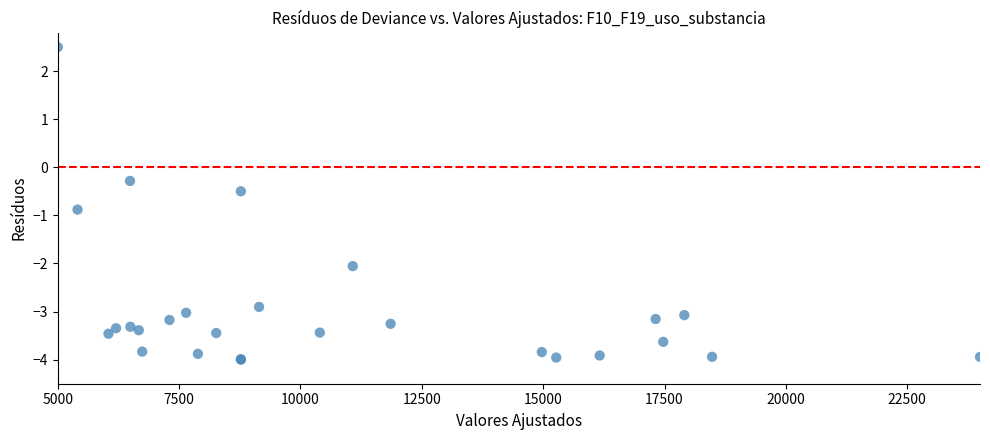

What Y value in the scatter plot is closest to 0?

-0.3